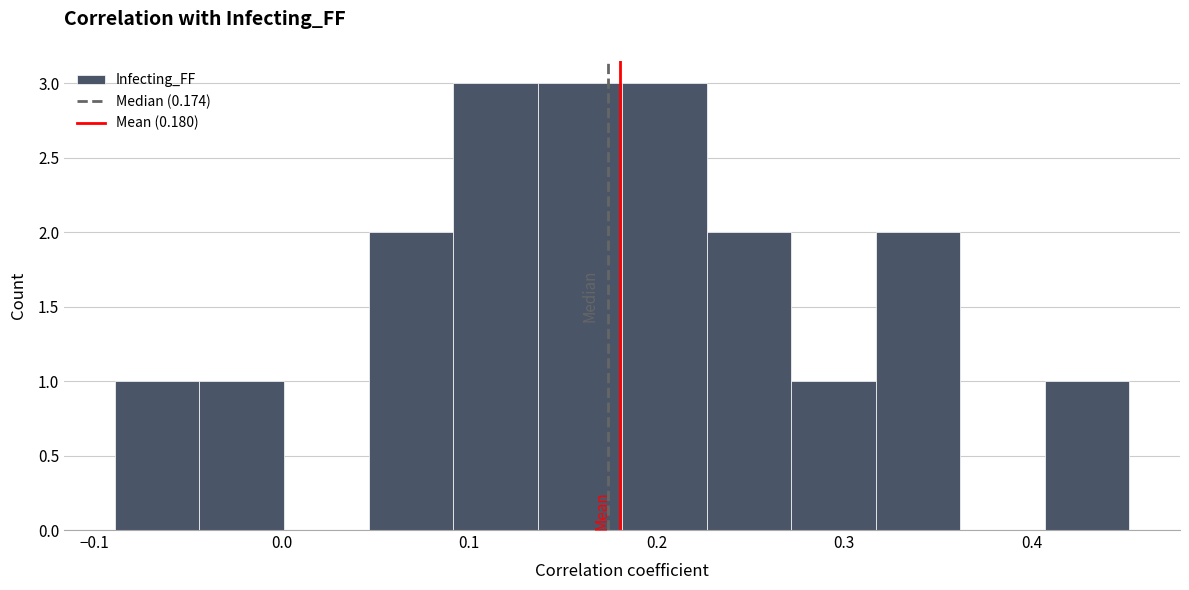

What is the height of the bar covering -0.09 to -0.04 on the x-axis? Neither the bar edges nor the heights are printed on the chart, so give them approximately, as read against the axes.

1